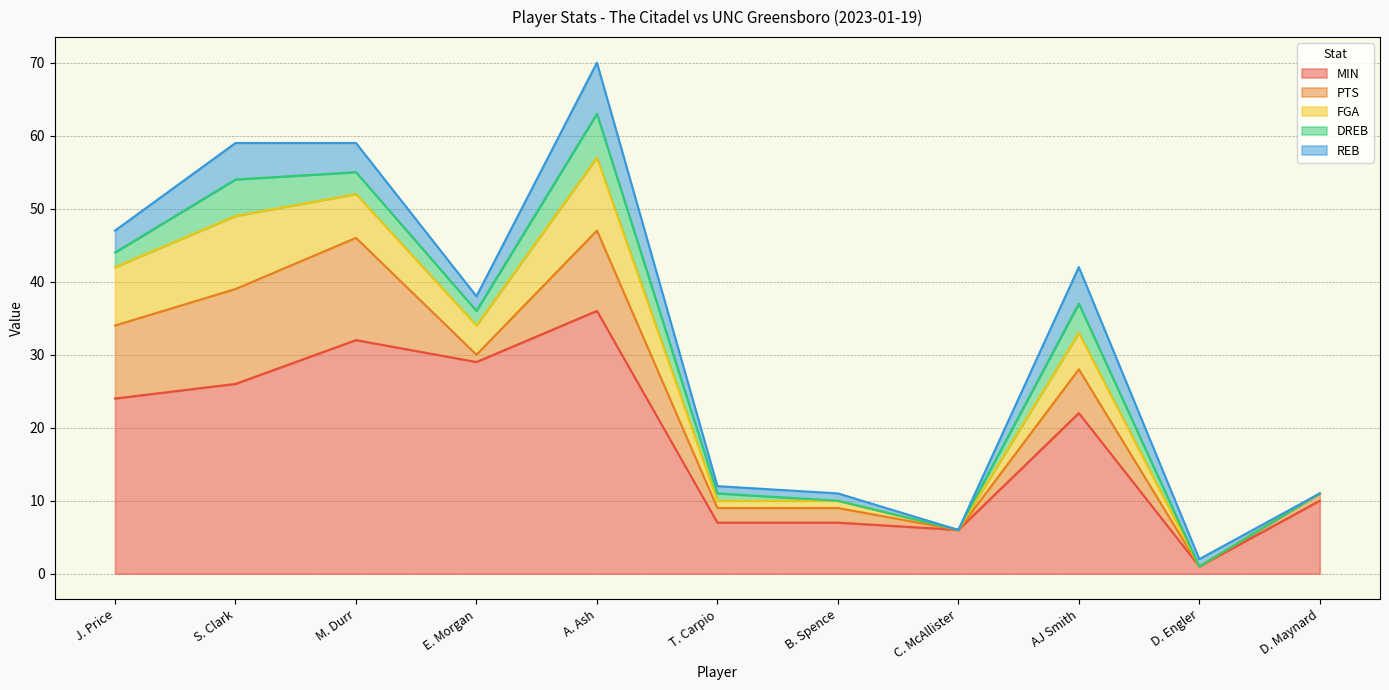

Reading right to left, extract all data points from this chart.

MIN: D. Maynard=10	D. Engler=1	AJ Smith=22	C. McAllister=6	B. Spence=7	T. Carpio=7	A. Ash=36	E. Morgan=29	M. Durr=32	S. Clark=26	J. Price=24
PTS: D. Maynard=1	D. Engler=0	AJ Smith=6	C. McAllister=0	B. Spence=2	T. Carpio=2	A. Ash=11	E. Morgan=1	M. Durr=14	S. Clark=13	J. Price=10
FGA: D. Maynard=0	D. Engler=0	AJ Smith=5	C. McAllister=0	B. Spence=1	T. Carpio=1	A. Ash=10	E. Morgan=4	M. Durr=6	S. Clark=10	J. Price=8
DREB: D. Maynard=0	D. Engler=0	AJ Smith=4	C. McAllister=0	B. Spence=0	T. Carpio=1	A. Ash=6	E. Morgan=2	M. Durr=3	S. Clark=5	J. Price=2
REB: D. Maynard=0	D. Engler=1	AJ Smith=5	C. McAllister=0	B. Spence=1	T. Carpio=1	A. Ash=7	E. Morgan=2	M. Durr=4	S. Clark=5	J. Price=3